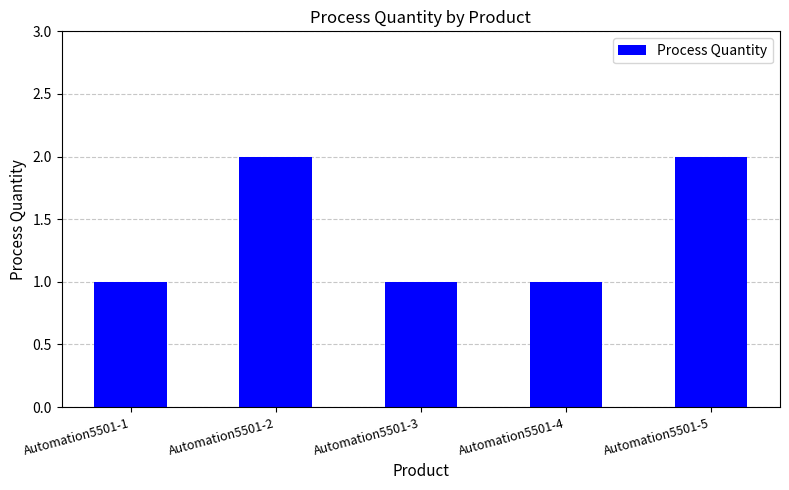

Count the number of data series in this chart.

1